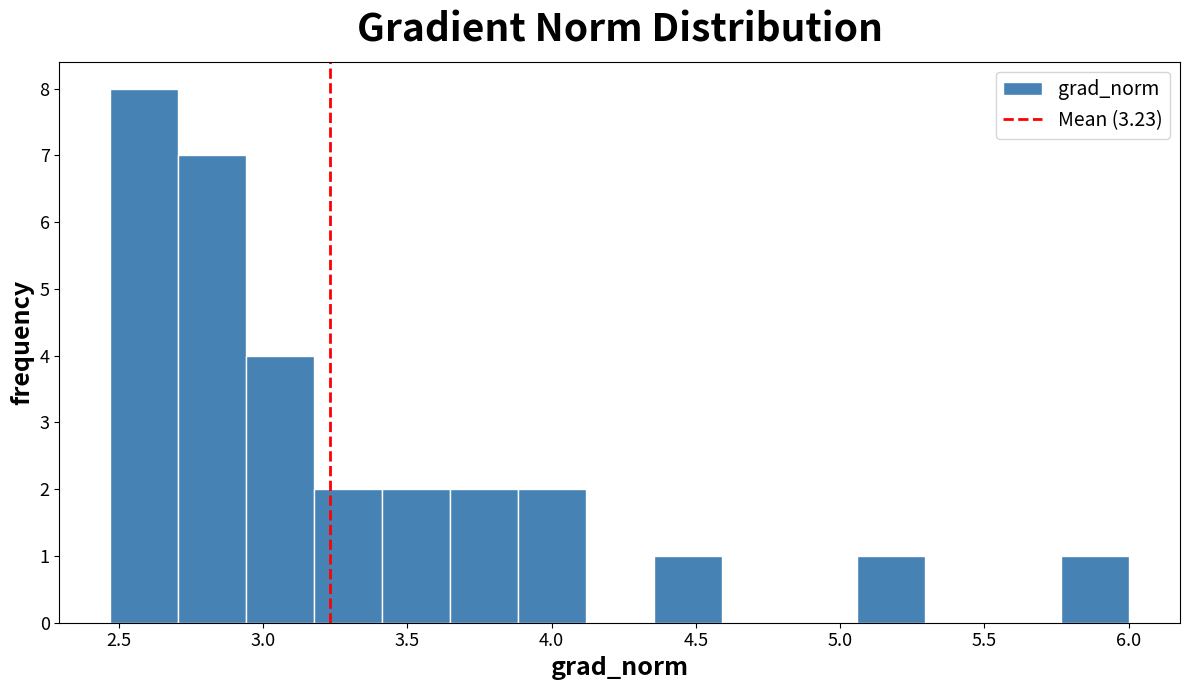

Reading left to right, list every bar in this chart as the range it spans on the x-axis followed by its height. Neither the bar edges nor the heights are printed on the chart, so give them approximately, as read against the axes.

2.45 to 2.70: 8
2.70 to 2.95: 7
2.95 to 3.20: 4
3.20 to 3.40: 2
3.40 to 3.65: 2
3.65 to 3.90: 2
3.90 to 4.10: 2
4.10 to 4.35: 0
4.35 to 4.60: 1
4.60 to 4.80: 0
4.80 to 5.05: 0
5.05 to 5.30: 1
5.30 to 5.55: 0
5.55 to 5.75: 0
5.75 to 6.00: 1